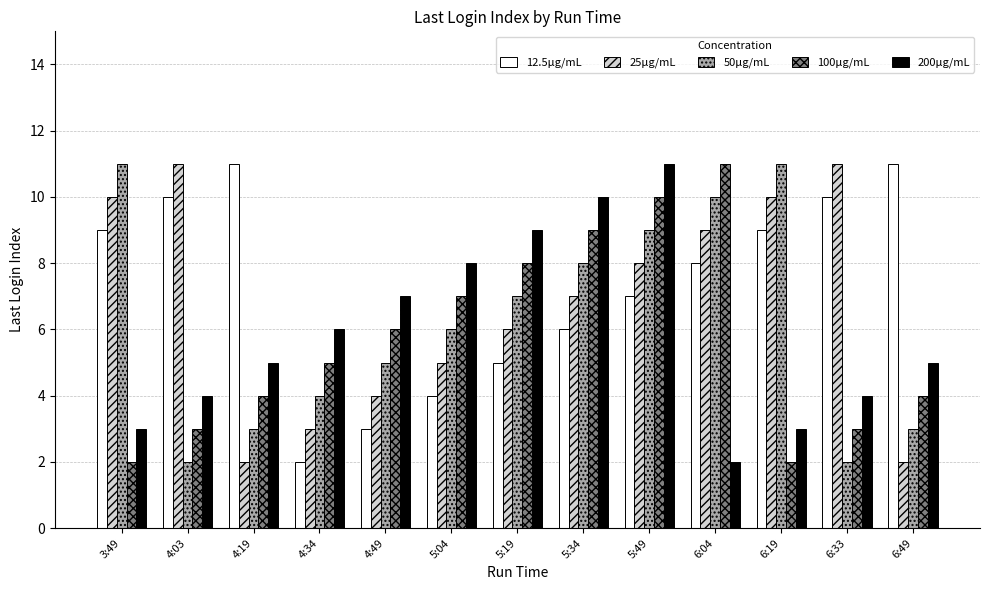

What is the sum of all 25μg/mL values?

88